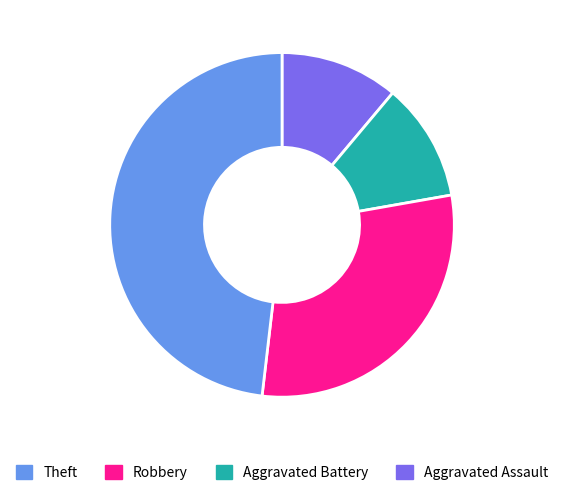

Does any single category account for the majority?

No